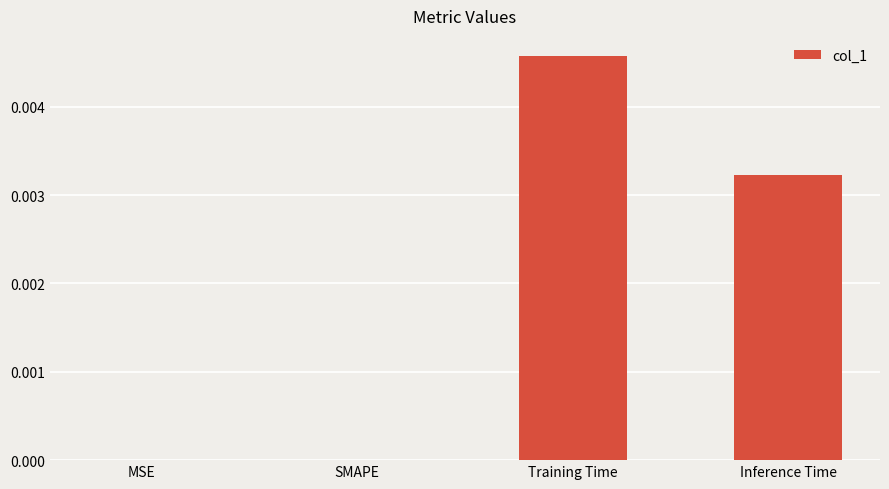

How many data points does each series have?

4